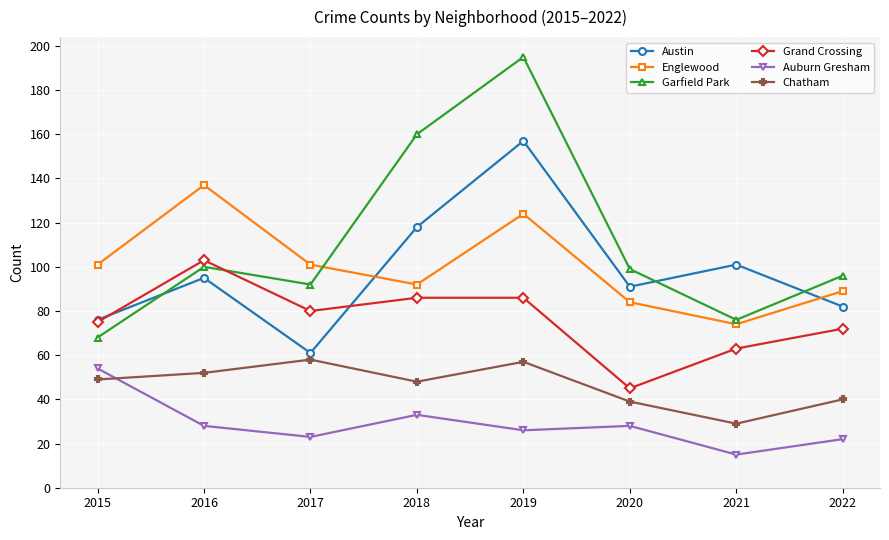

Reading left to right, transcribe all the data shown in this chart.

Austin: 76	95	61	118	157	91	101	82
Englewood: 101	137	101	92	124	84	74	89
Garfield Park: 68	100	92	160	195	99	76	96
Grand Crossing: 75	103	80	86	86	45	63	72
Auburn Gresham: 54	28	23	33	26	28	15	22
Chatham: 49	52	58	48	57	39	29	40